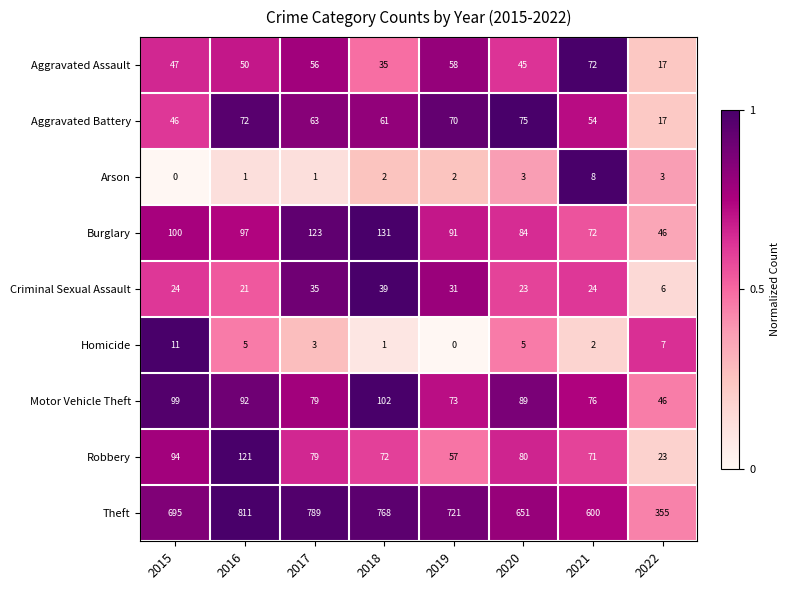

Rank the series by their maximum value, from lowest to highest.

Arson, Homicide, Criminal Sexual Assault, Aggravated Assault, Aggravated Battery, Motor Vehicle Theft, Robbery, Burglary, Theft